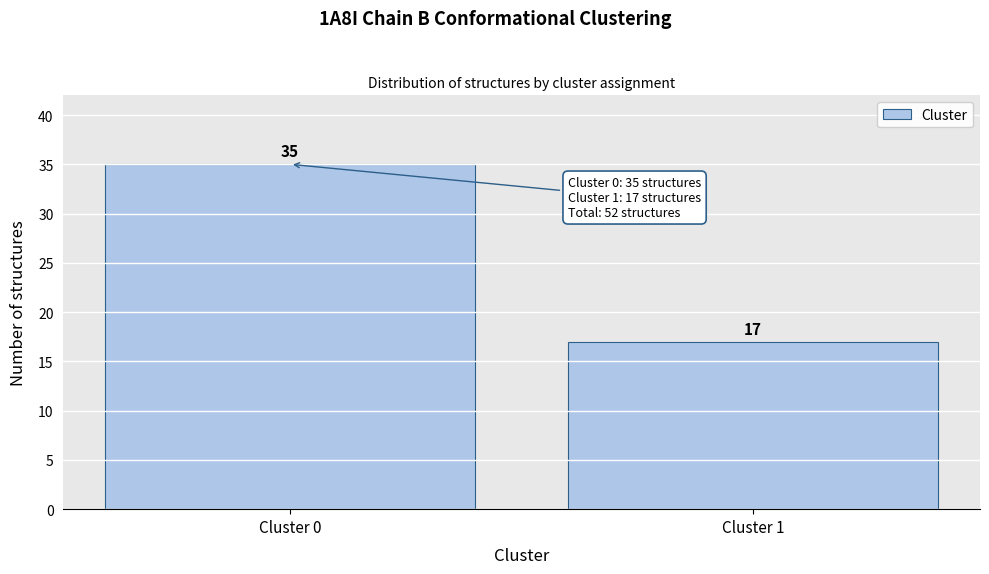

Reading left to right, extract all data points from this chart.

35	17